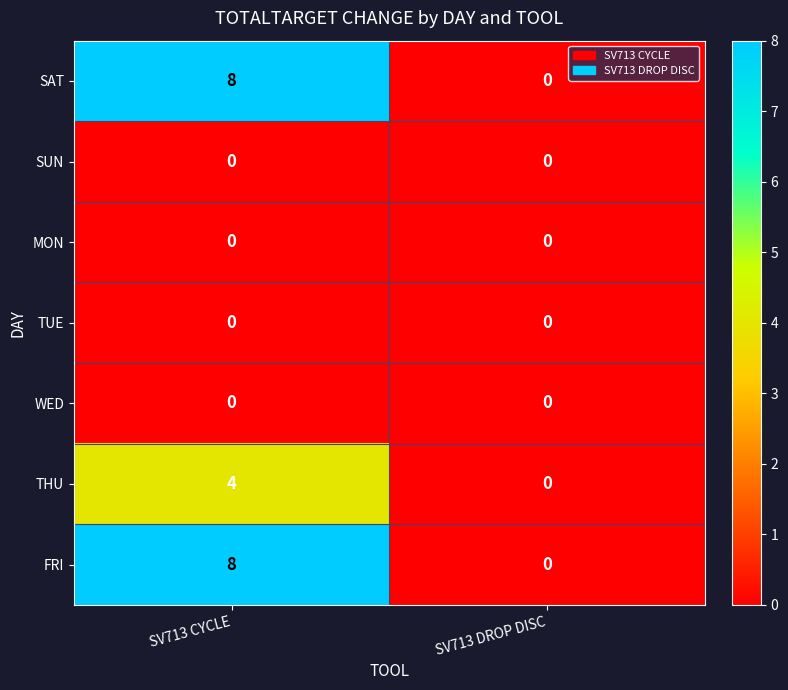

What is the average value of the SAT series?

4